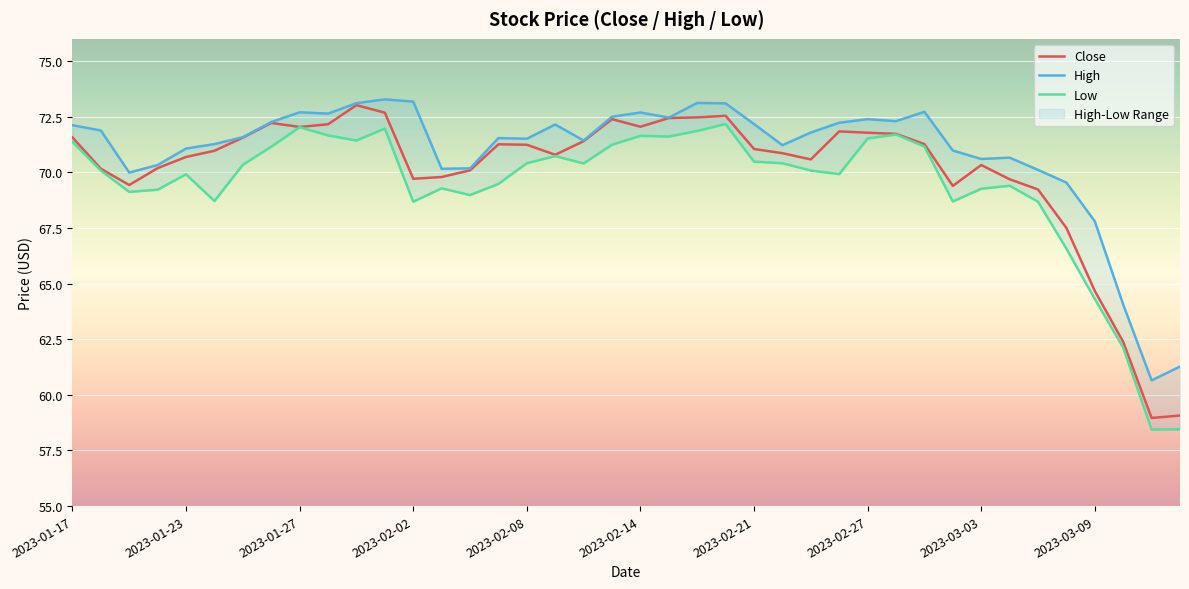

At which label is Close closest to 65?

2023-03-09